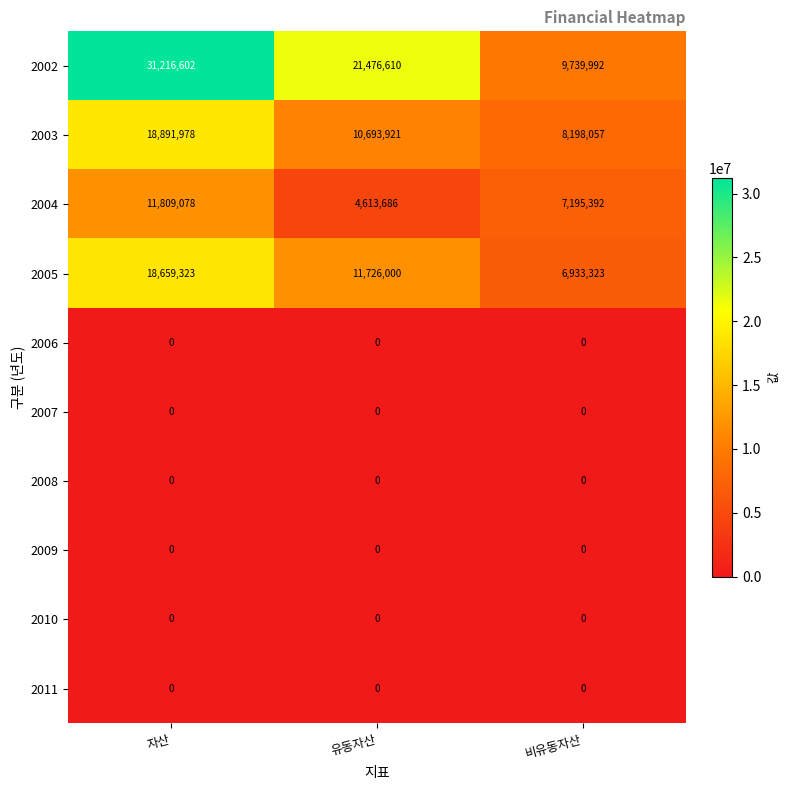

Which series has the largest range (max minus min)?

2002